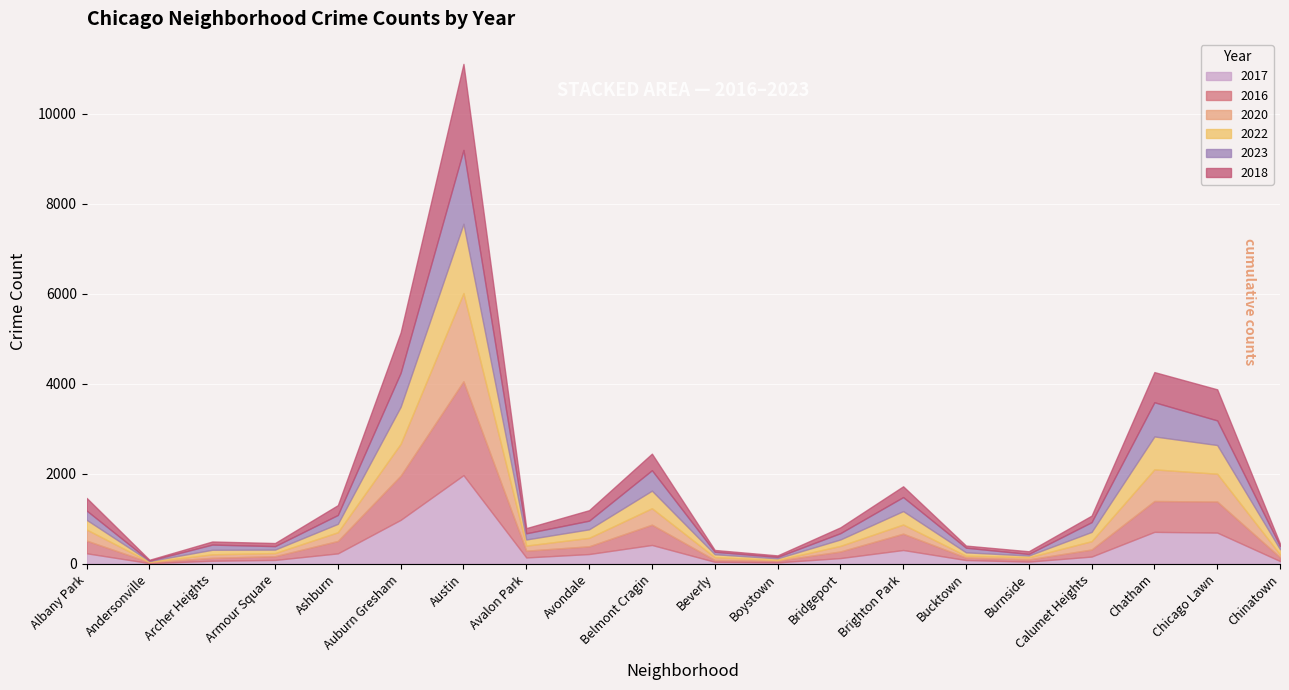

In 2020, how many points are higher than both neighbors (excluding endpoints)?

5